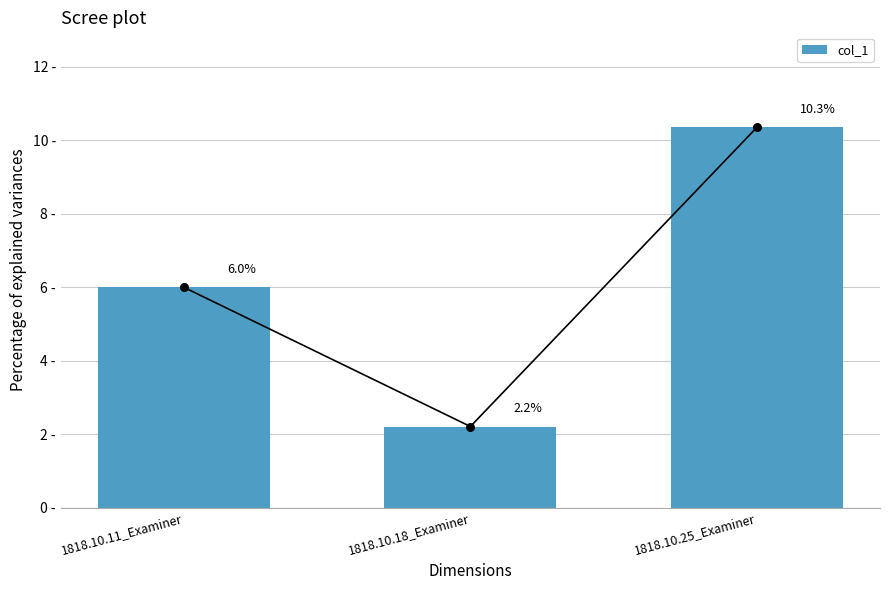

Between 1818.10.11_Examiner and 1818.10.25_Examiner, which is larger?

1818.10.25_Examiner